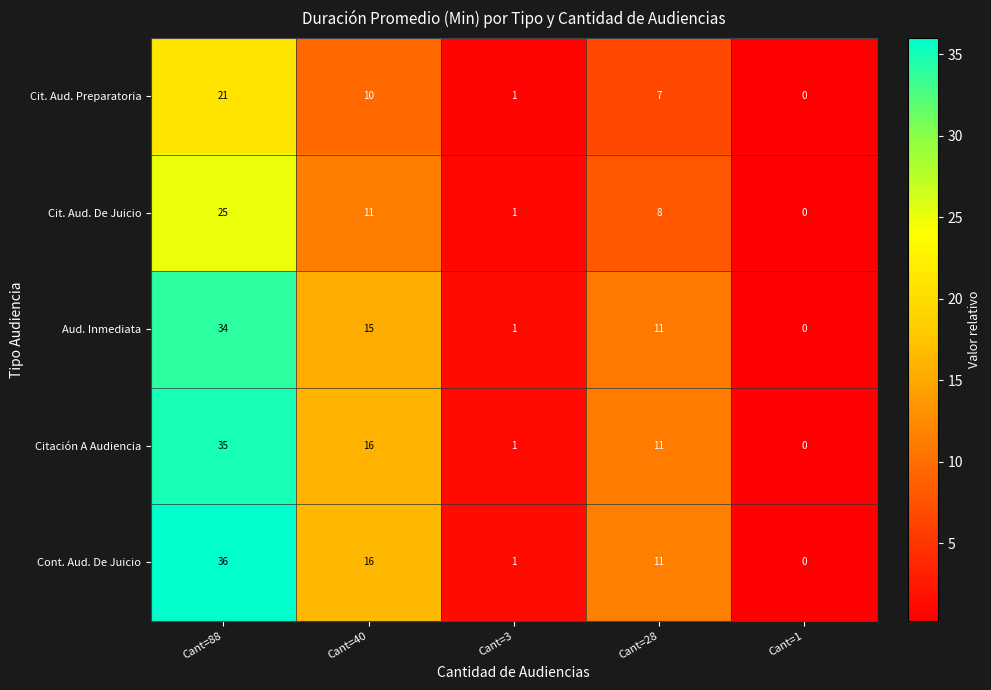

Is the value of Cit. Aud. Preparatoria at Cant=88 greater than the value of Aud. Inmediata at Cant=40?

Yes